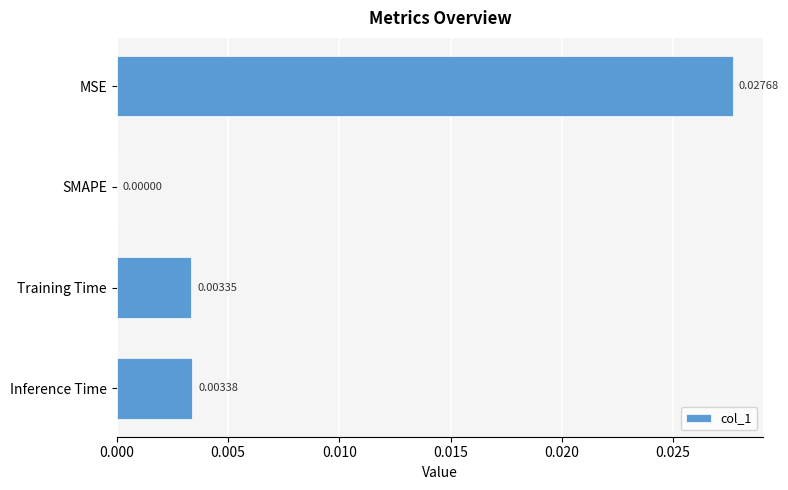

At which category does the chart reach its peak across all series?

MSE